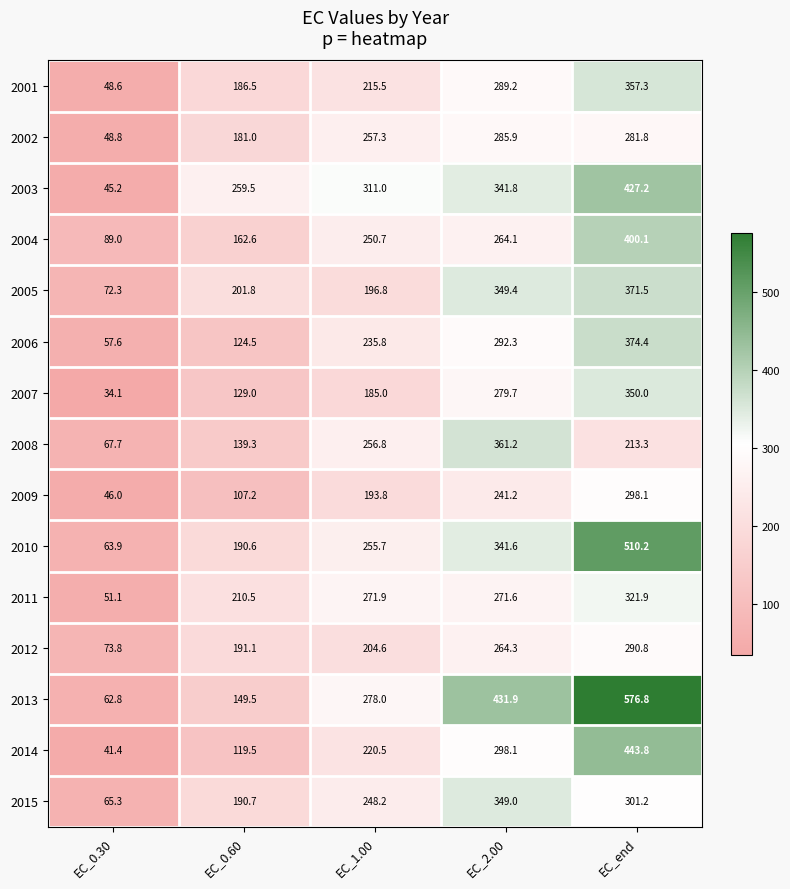

What is the greatest value displayed?

576.8